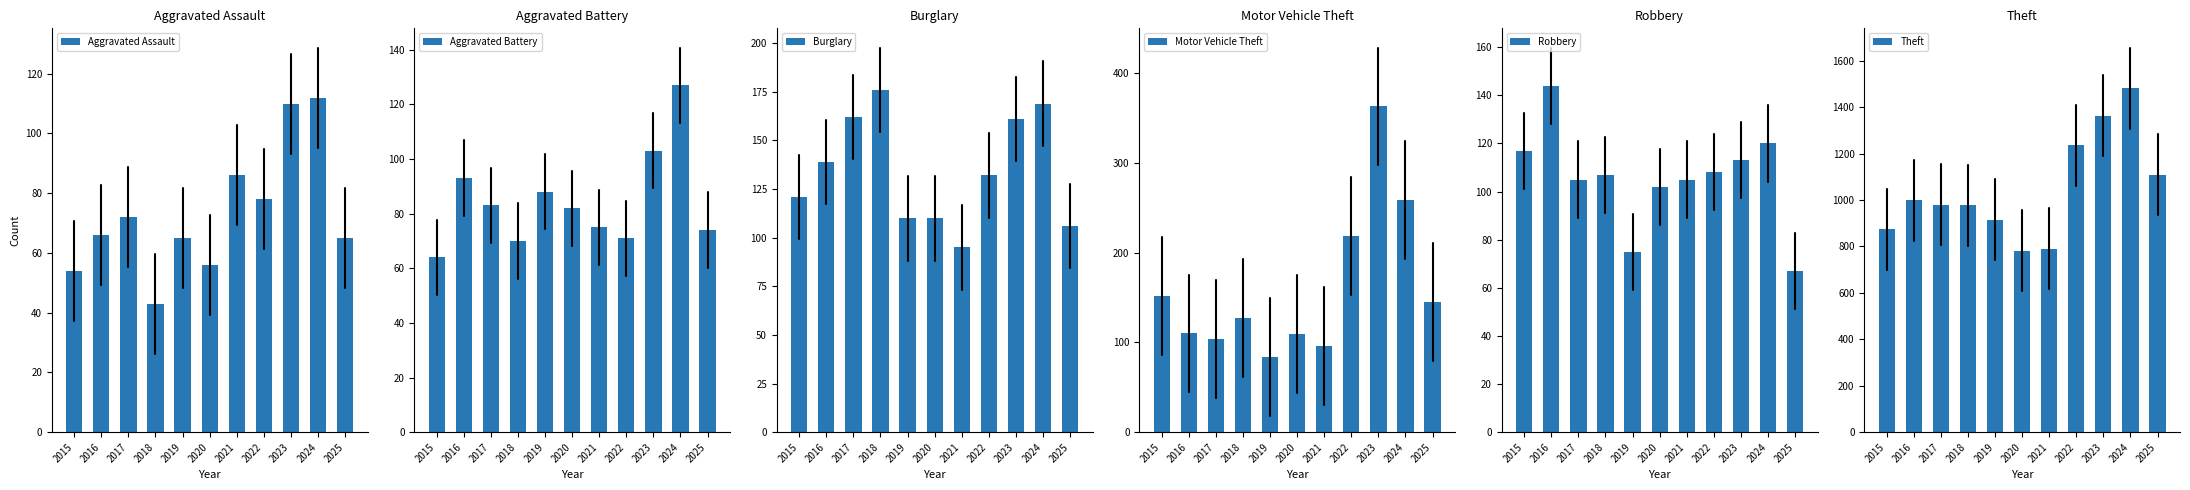

What is the average value of the Theft series?

1046